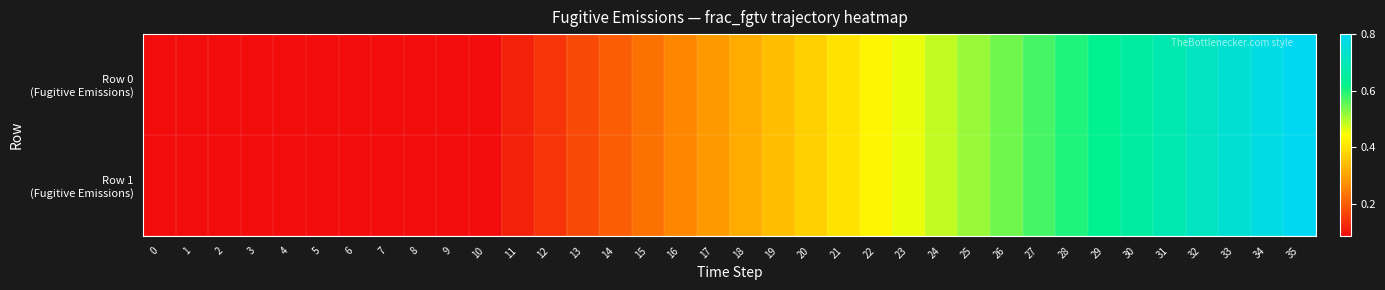

Count the number of categories in the chart.

36